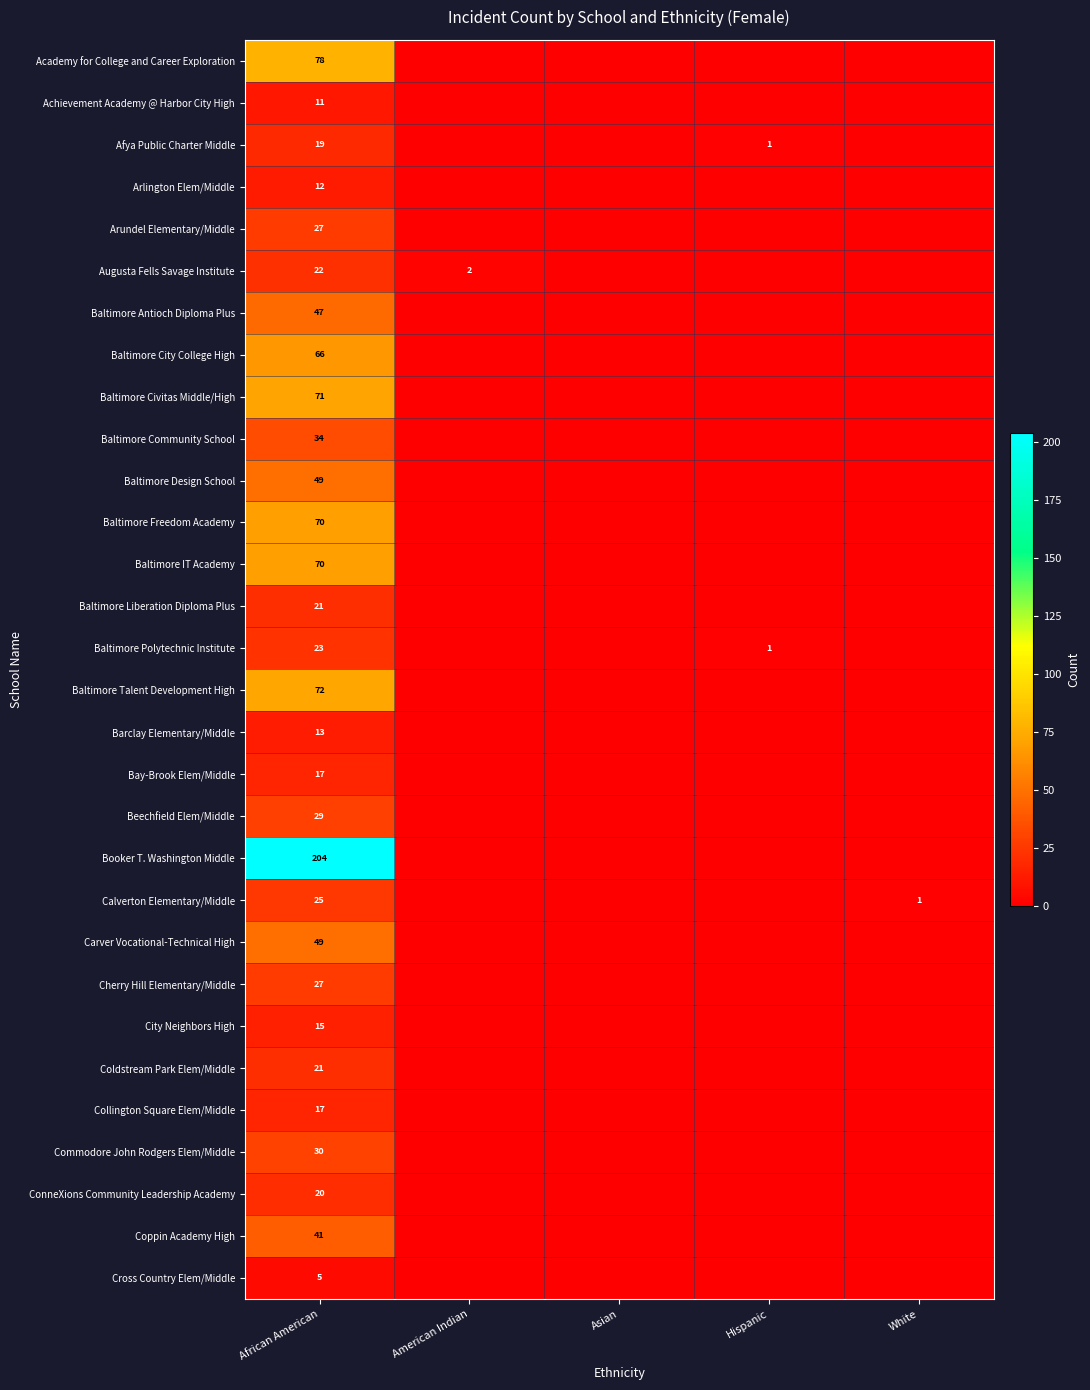

Reading left to right, transcribe all the data shown in this chart.

row_0: African American=78	American Indian=0	Asian=0	Hispanic=0	White=0
row_1: African American=11	American Indian=0	Asian=0	Hispanic=0	White=0
row_2: African American=19	American Indian=0	Asian=0	Hispanic=1	White=0
row_3: African American=12	American Indian=0	Asian=0	Hispanic=0	White=0
row_4: African American=27	American Indian=0	Asian=0	Hispanic=0	White=0
row_5: African American=22	American Indian=2	Asian=0	Hispanic=0	White=0
row_6: African American=47	American Indian=0	Asian=0	Hispanic=0	White=0
row_7: African American=66	American Indian=0	Asian=0	Hispanic=0	White=0
row_8: African American=71	American Indian=0	Asian=0	Hispanic=0	White=0
row_9: African American=34	American Indian=0	Asian=0	Hispanic=0	White=0
row_10: African American=49	American Indian=0	Asian=0	Hispanic=0	White=0
row_11: African American=70	American Indian=0	Asian=0	Hispanic=0	White=0
row_12: African American=70	American Indian=0	Asian=0	Hispanic=0	White=0
row_13: African American=21	American Indian=0	Asian=0	Hispanic=0	White=0
row_14: African American=23	American Indian=0	Asian=0	Hispanic=1	White=0
row_15: African American=72	American Indian=0	Asian=0	Hispanic=0	White=0
row_16: African American=13	American Indian=0	Asian=0	Hispanic=0	White=0
row_17: African American=17	American Indian=0	Asian=0	Hispanic=0	White=0
row_18: African American=29	American Indian=0	Asian=0	Hispanic=0	White=0
row_19: African American=204	American Indian=0	Asian=0	Hispanic=0	White=0
row_20: African American=25	American Indian=0	Asian=0	Hispanic=0	White=1
row_21: African American=49	American Indian=0	Asian=0	Hispanic=0	White=0
row_22: African American=27	American Indian=0	Asian=0	Hispanic=0	White=0
row_23: African American=15	American Indian=0	Asian=0	Hispanic=0	White=0
row_24: African American=21	American Indian=0	Asian=0	Hispanic=0	White=0
row_25: African American=17	American Indian=0	Asian=0	Hispanic=0	White=0
row_26: African American=30	American Indian=0	Asian=0	Hispanic=0	White=0
row_27: African American=20	American Indian=0	Asian=0	Hispanic=0	White=0
row_28: African American=41	American Indian=0	Asian=0	Hispanic=0	White=0
row_29: African American=5	American Indian=0	Asian=0	Hispanic=0	White=0